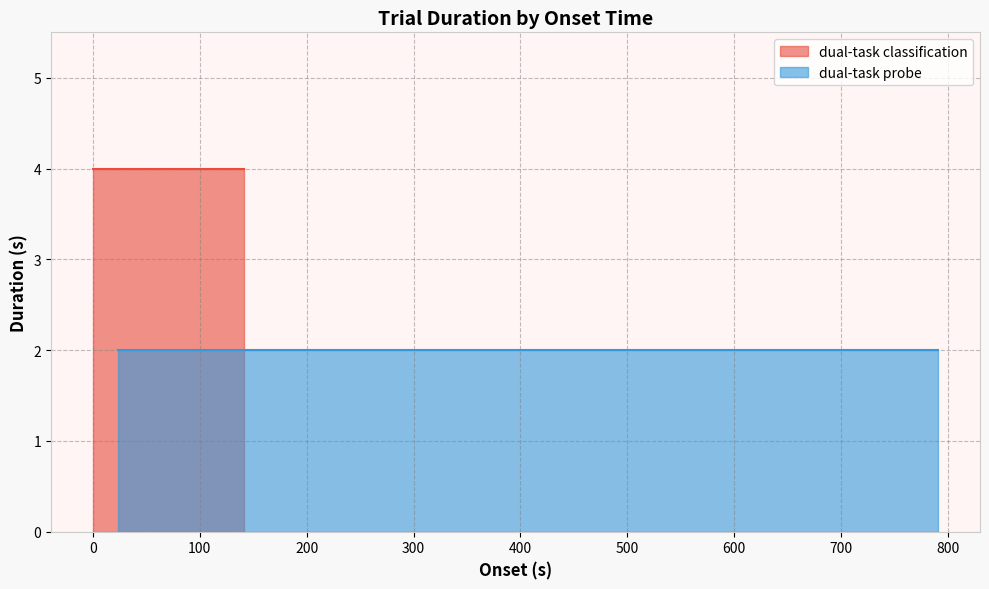

True or false: dual-task probe has more than 1 interior local peaks.

False